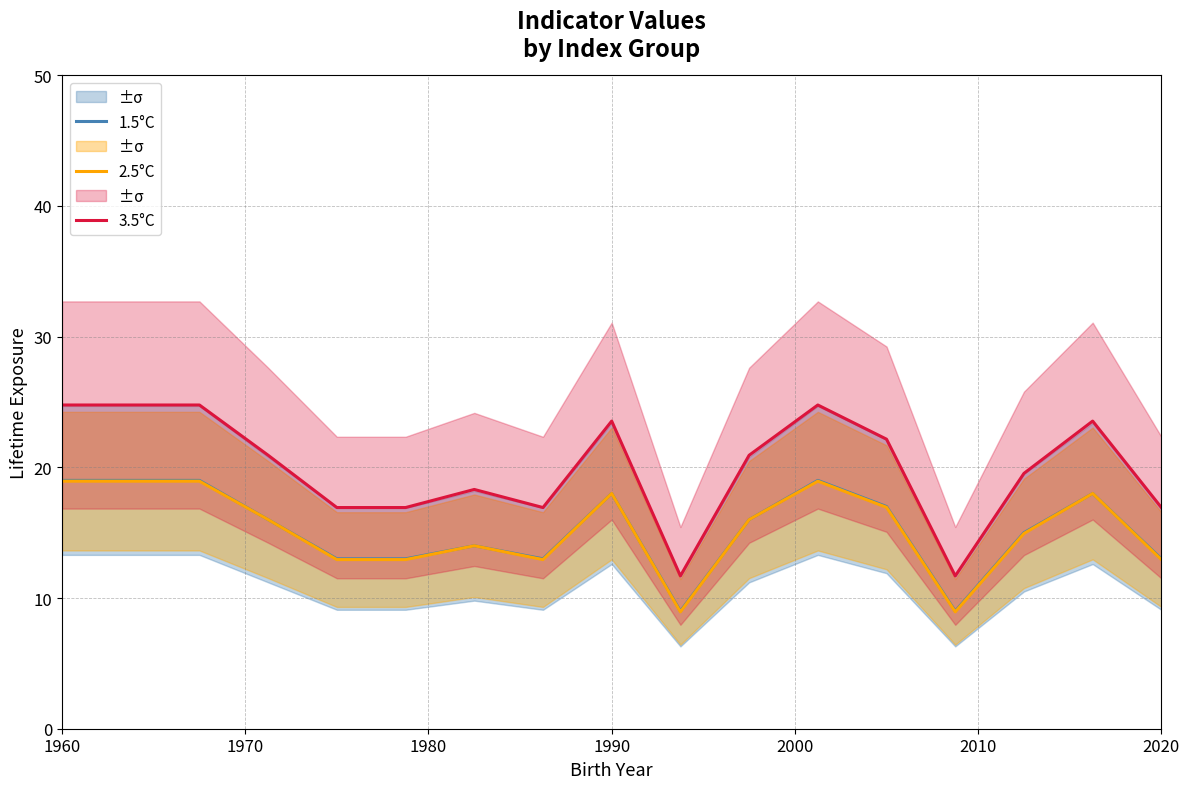

Does the chart display data point markers on the line(s)?

No